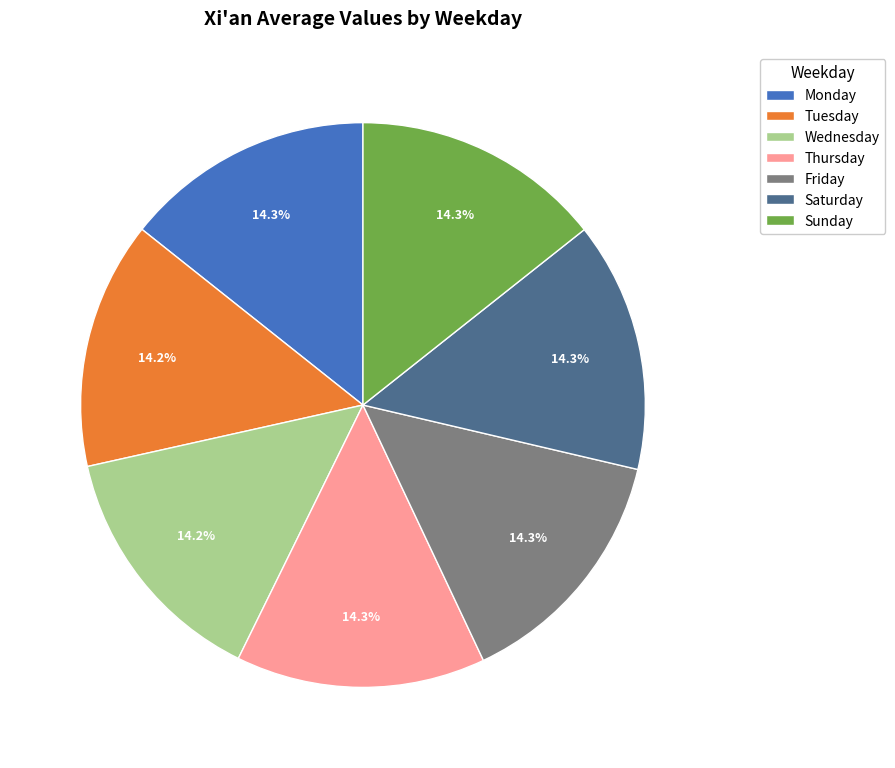

The Sunday slice represents 14% of the pie. True or false?

True